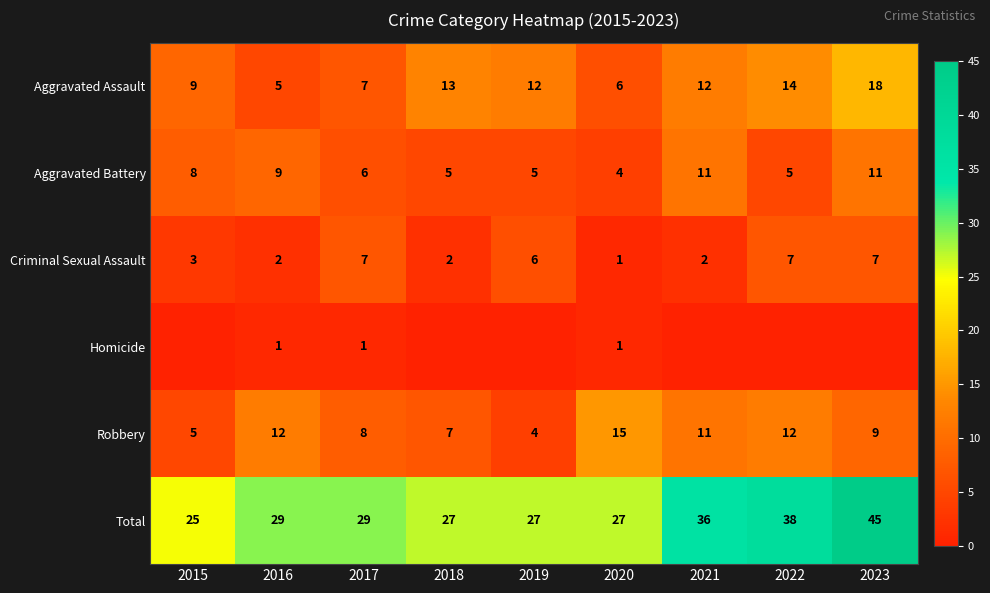

At which label does Aggravated Assault first exceed 12?

2018